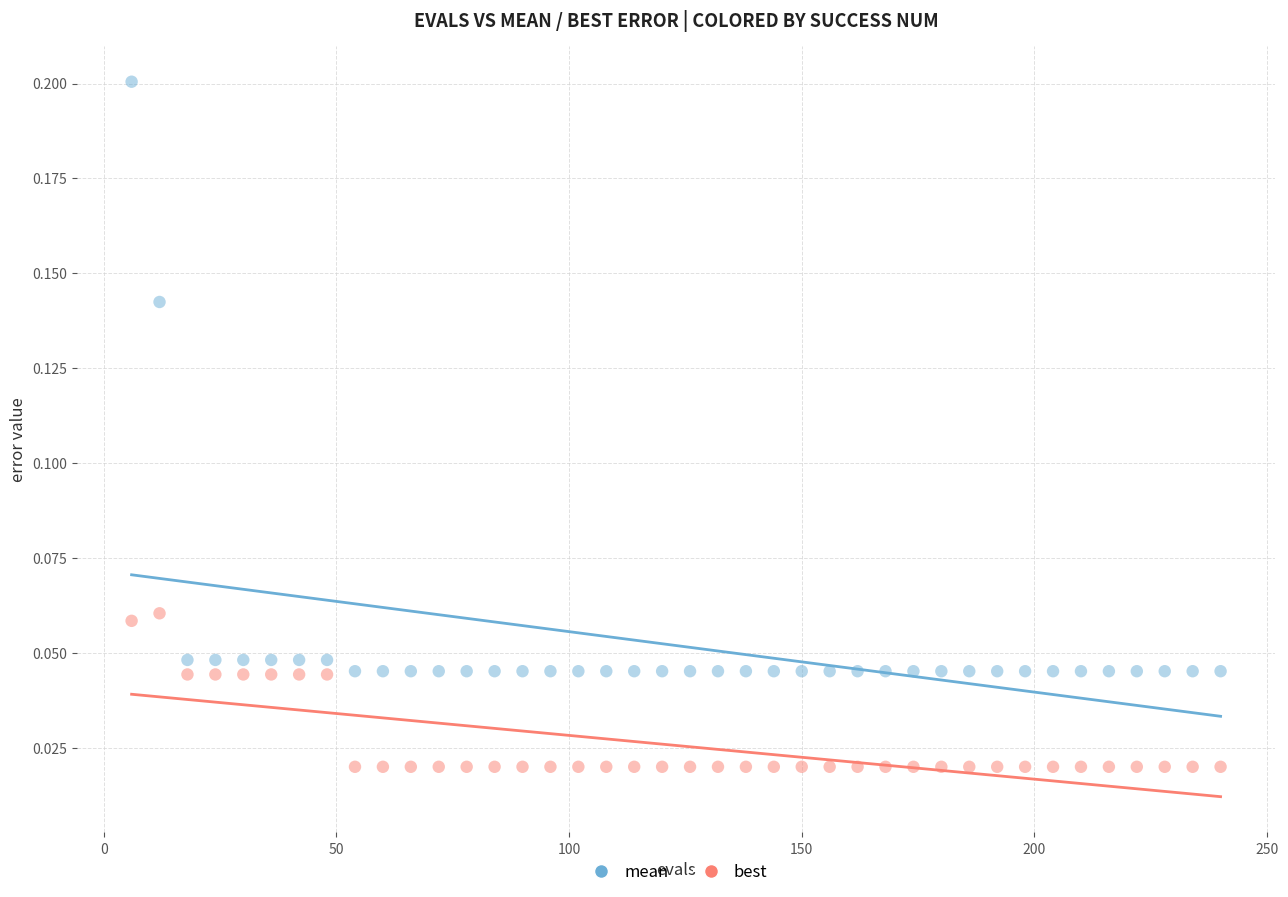

Which series has the widest spread of Y values?

mean